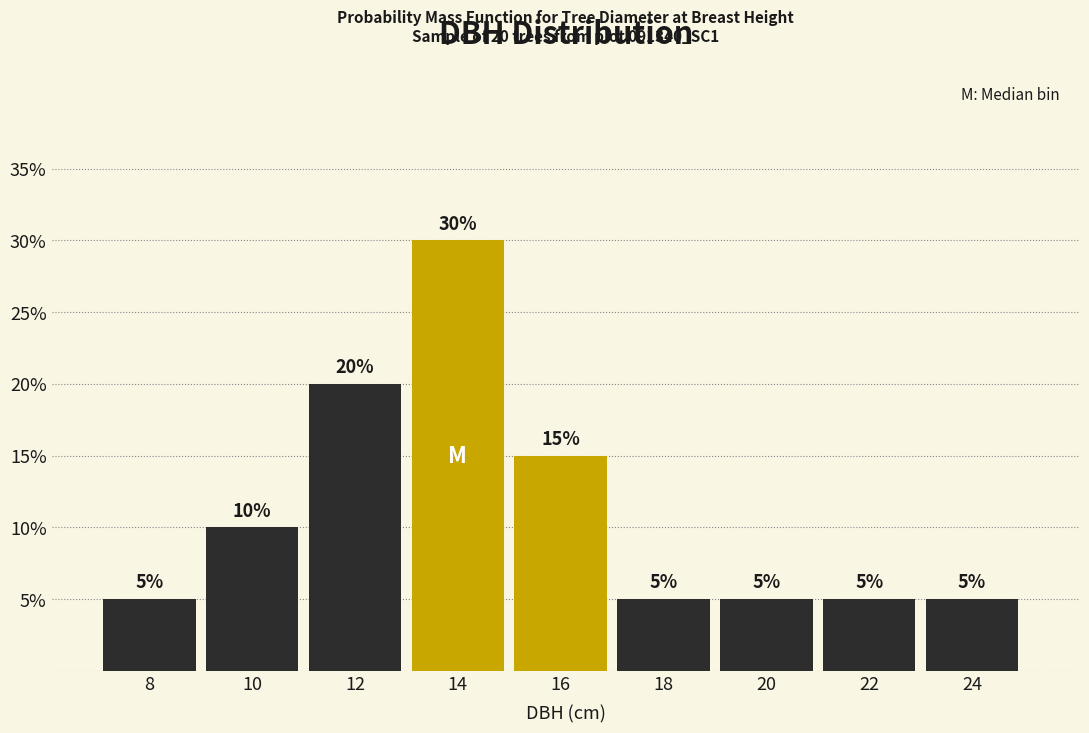

Reading left to right, transcribe all the data shown in this chart.

8=5	10=10	12=20	14=30	16=15	18=5	20=5	22=5	24=5